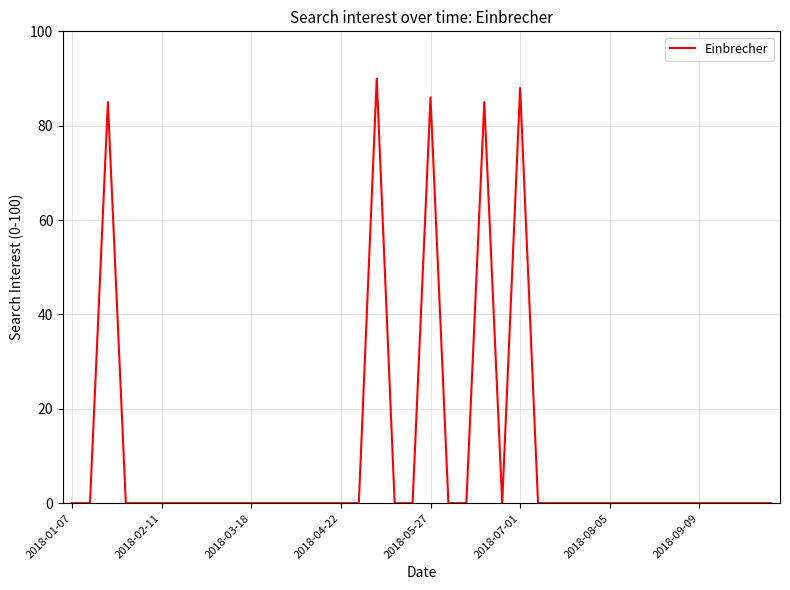

What is the difference between the maximum and minimum values?

90